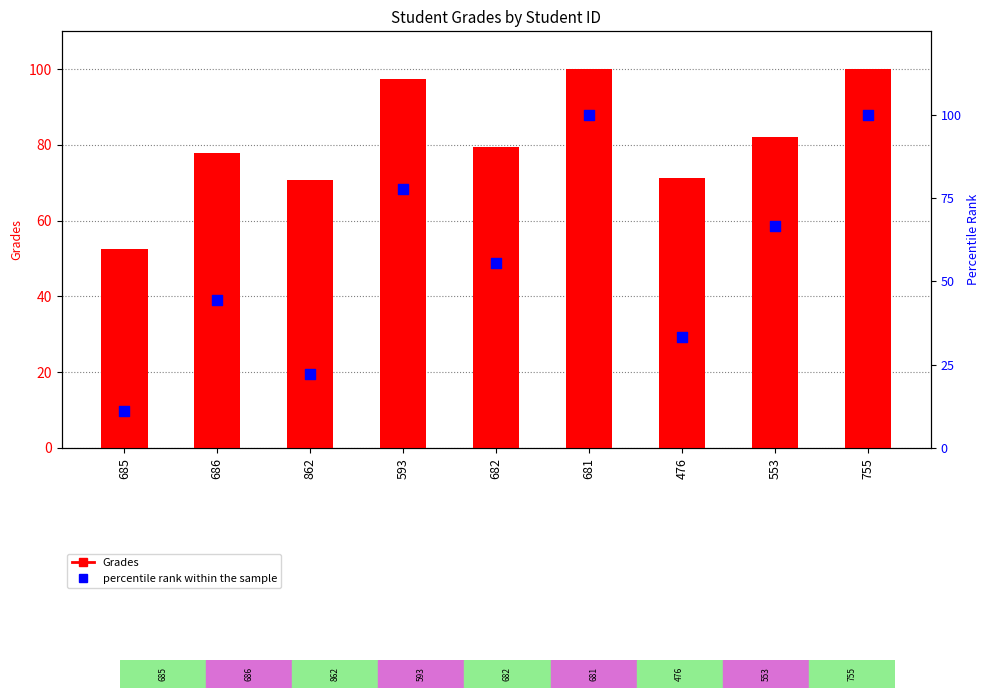

Which series has the widest spread of Y values?

percentile rank within the sample